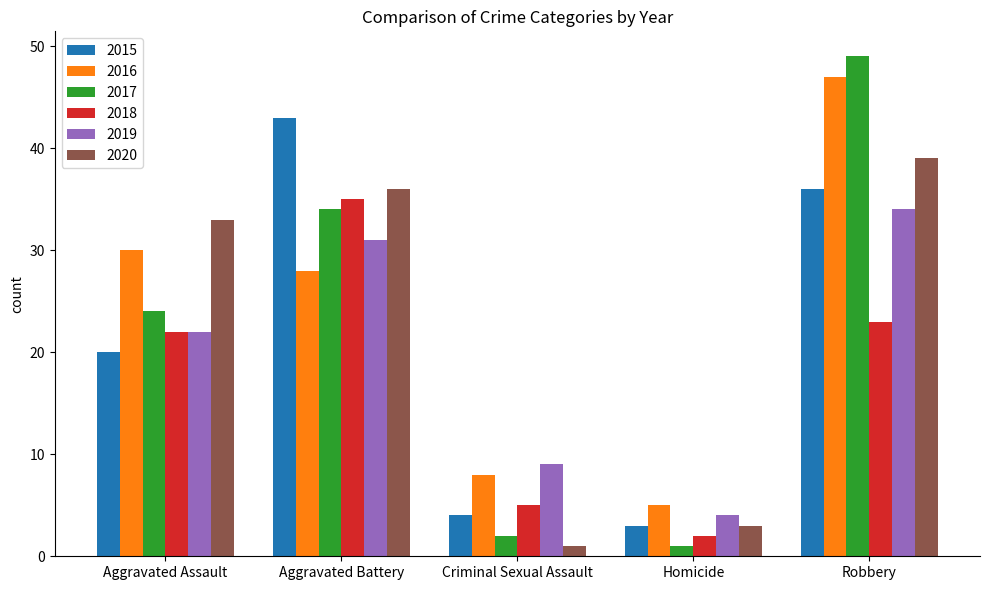

What is the difference between the maximum and second lowest values in the 2017 series?

47